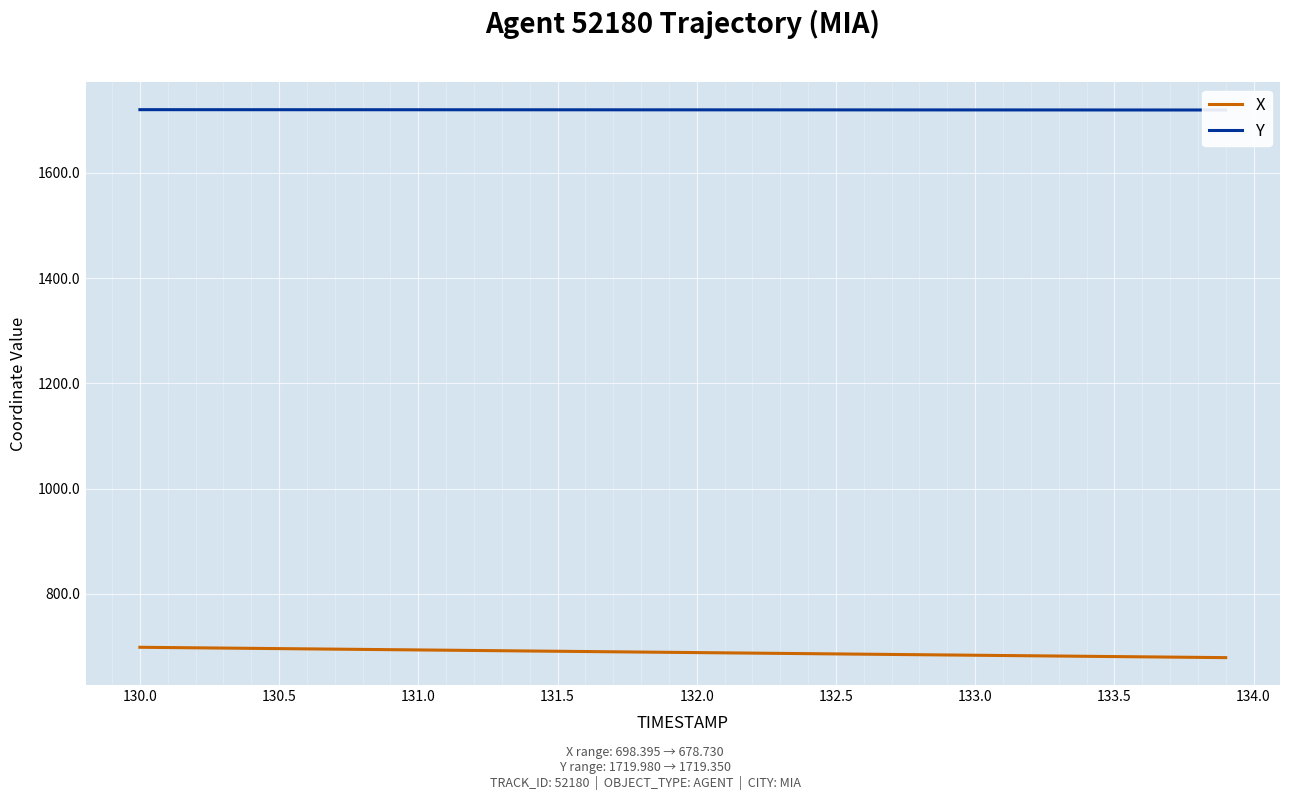

Is it true that X equals 379.6 at 17?

False